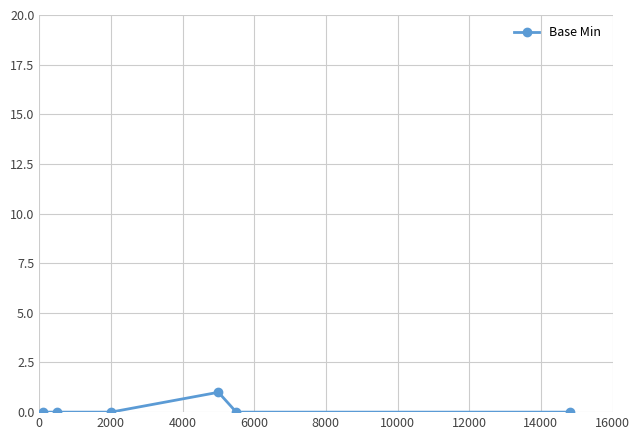

Reading right to left, transcribe all the data shown in this chart.

0	0	1	0	0	0